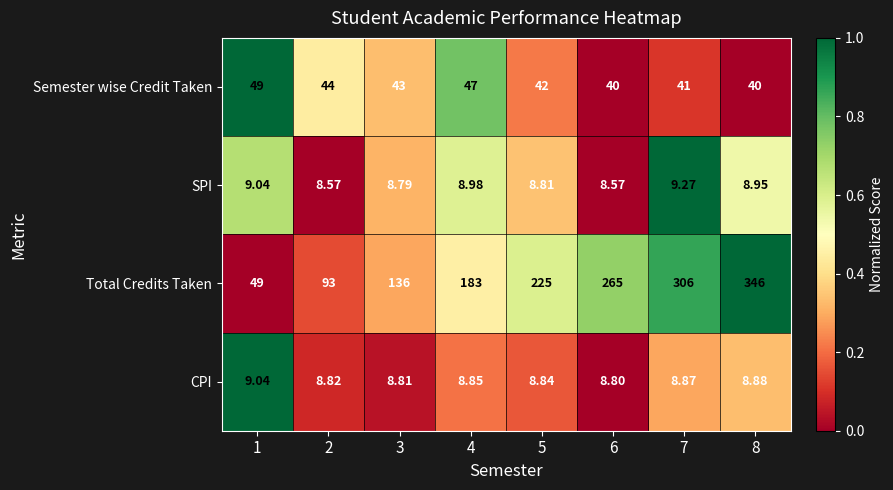

Which series changed the most between 1 and 4?

Total Credits Taken